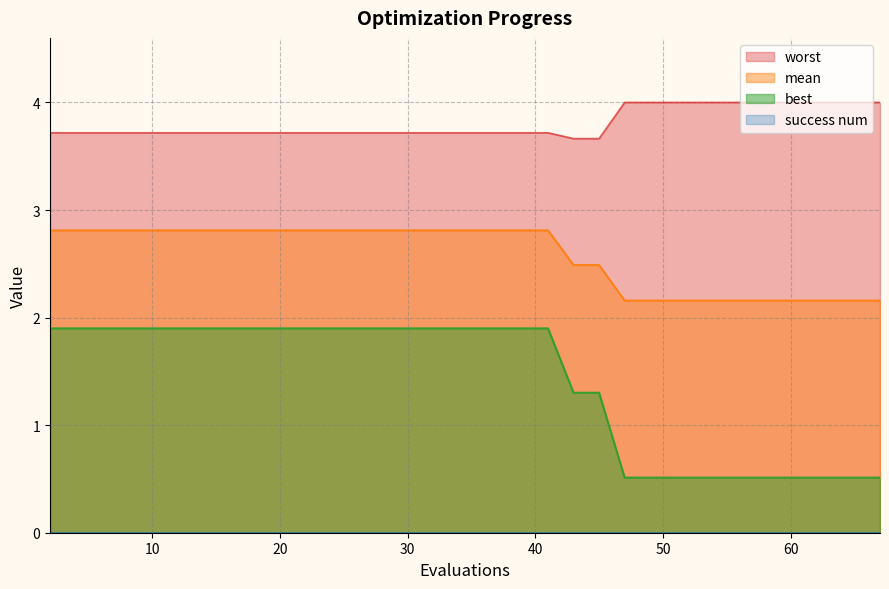

Which series has the largest range (max minus min)?

best